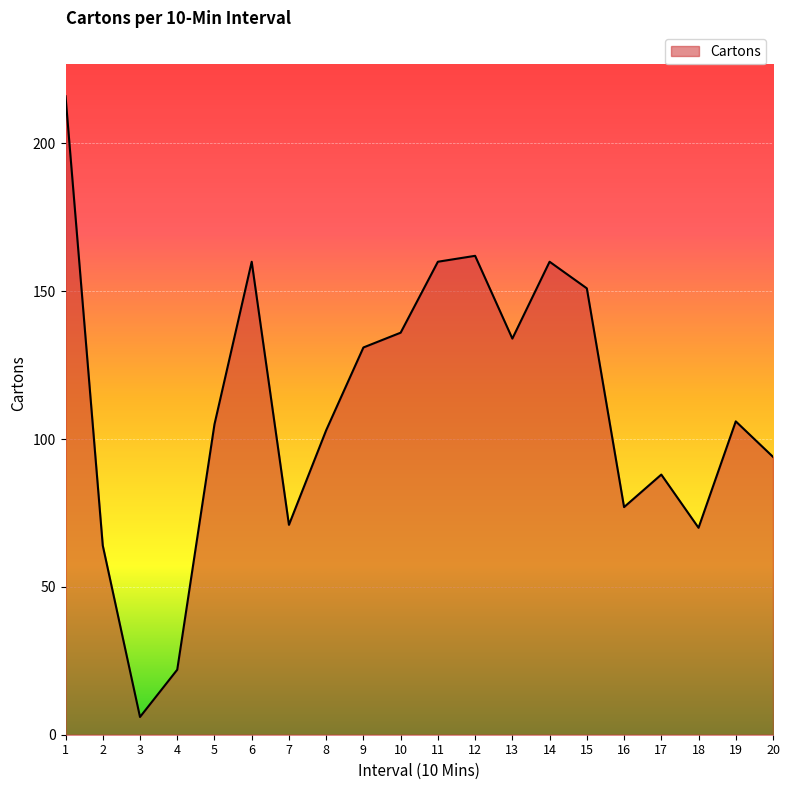

Reading left to right, extract all data points from this chart.

1=216	2=64	3=6	4=22	5=105	6=160	7=71	8=103	9=131	10=136	11=160	12=162	13=134	14=160	15=151	16=77	17=88	18=70	19=106	20=94